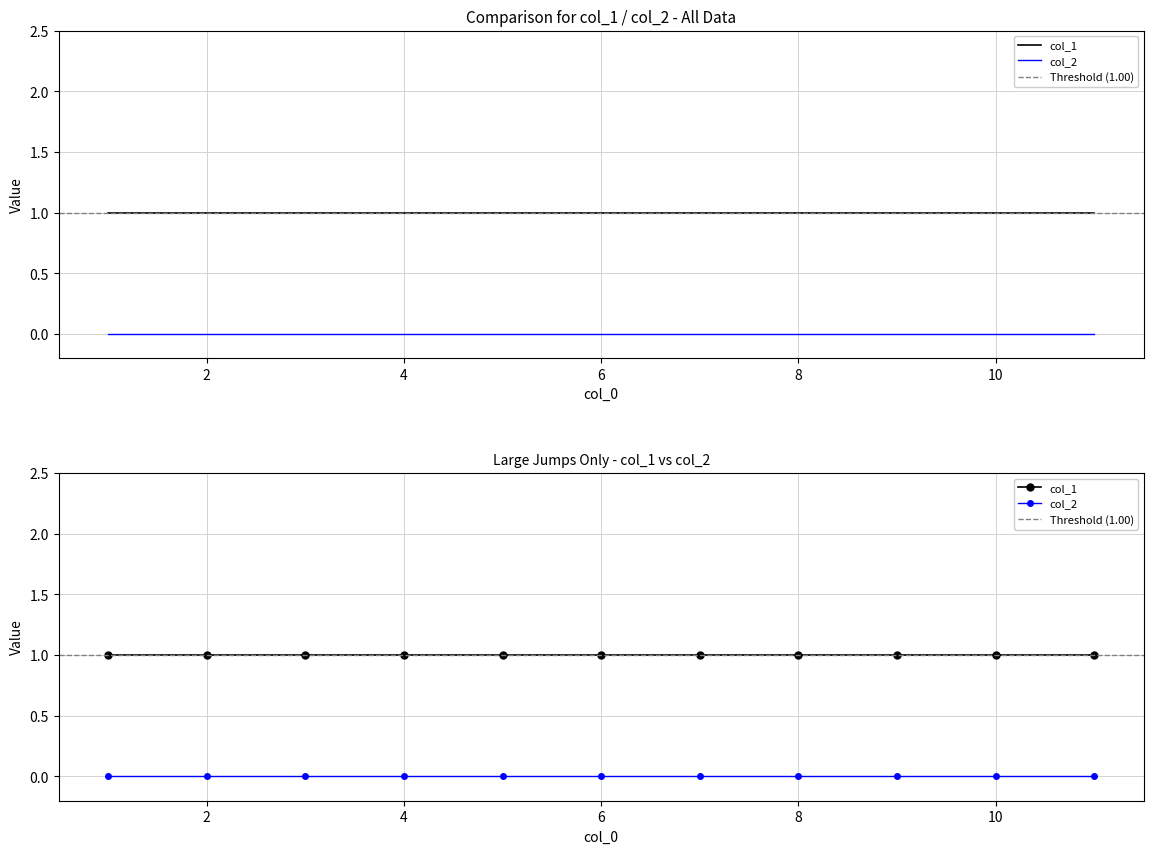

Reading left to right, what are all the values shown in this chart?

col_1: 1=1	2=1	3=1	4=1	5=1	6=1	7=1	8=1	9=1	10=1	11=1
col_2: 1=0	2=0	3=0	4=0	5=0	6=0	7=0	8=0	9=0	10=0	11=0